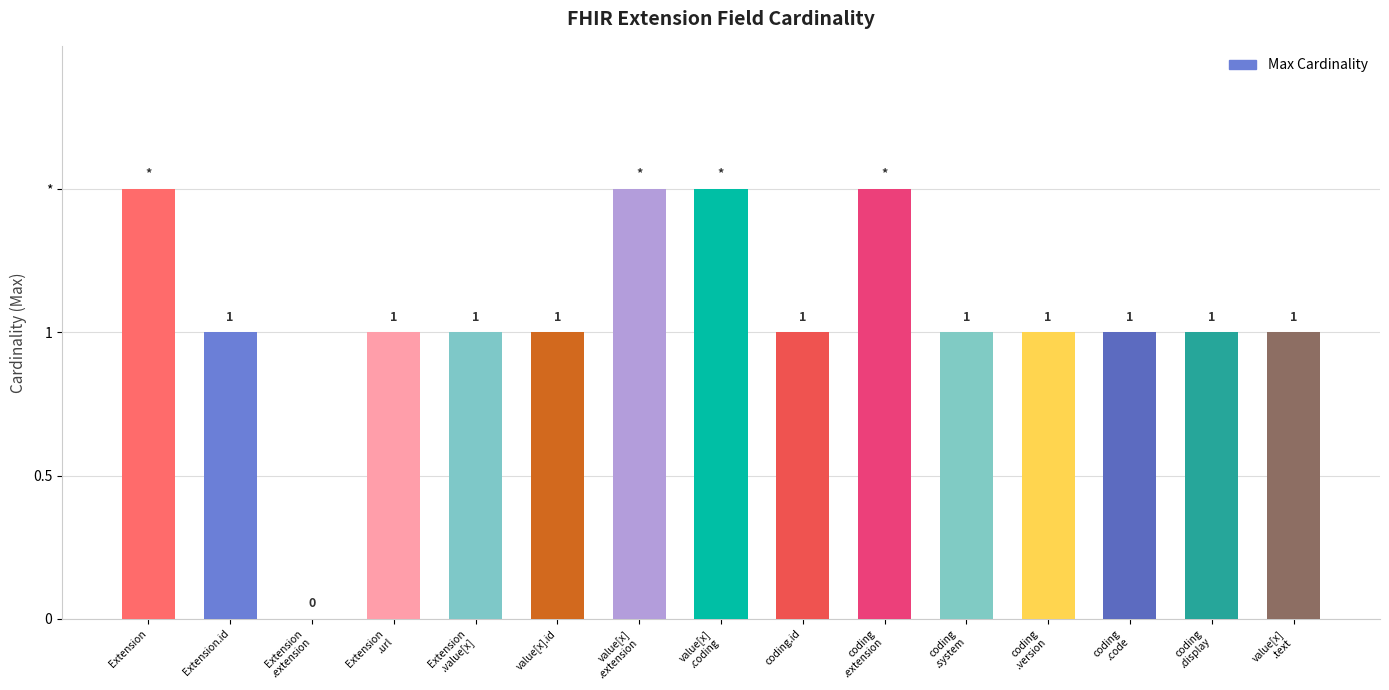

How many values are below 1?

1